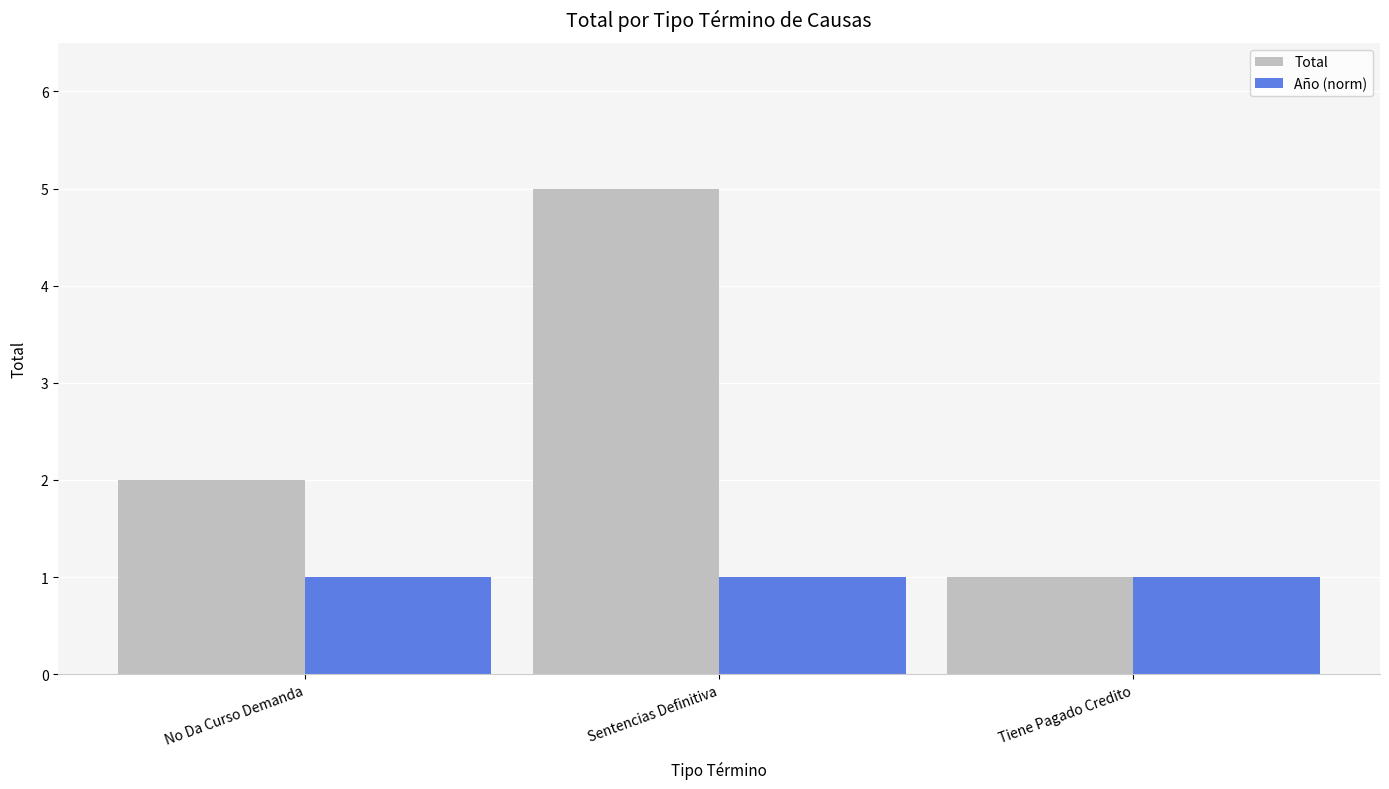

Is it true that Año (norm) equals 1 at Tiene Pagado Credito?

True